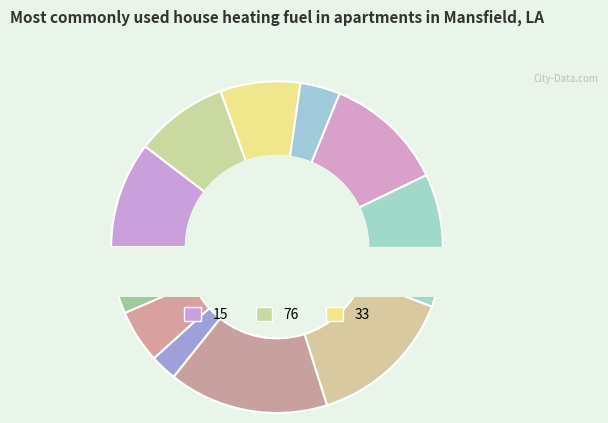

Do 13 and 15 together represent more than half of the pie?

No